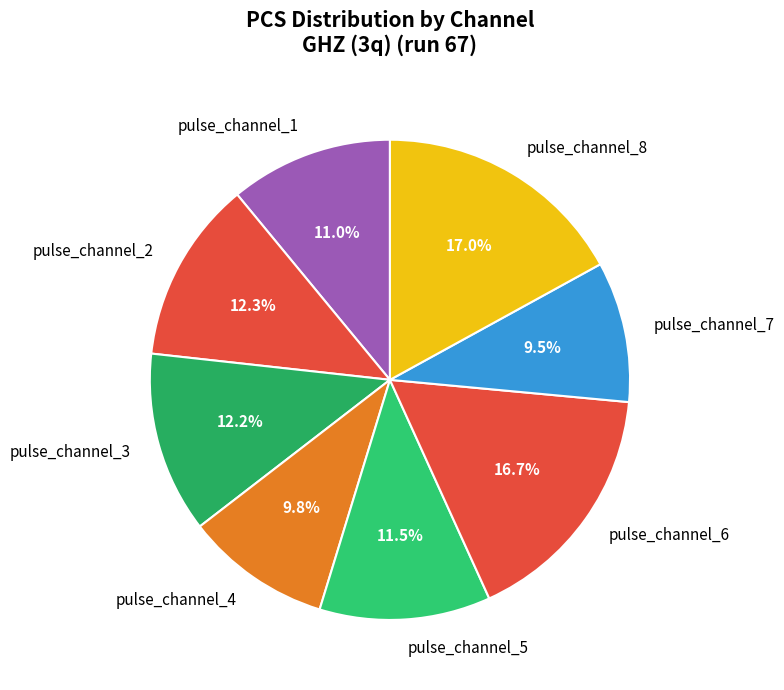

To the nearest percent, what portion does pulse_channel_8 represent?

17%